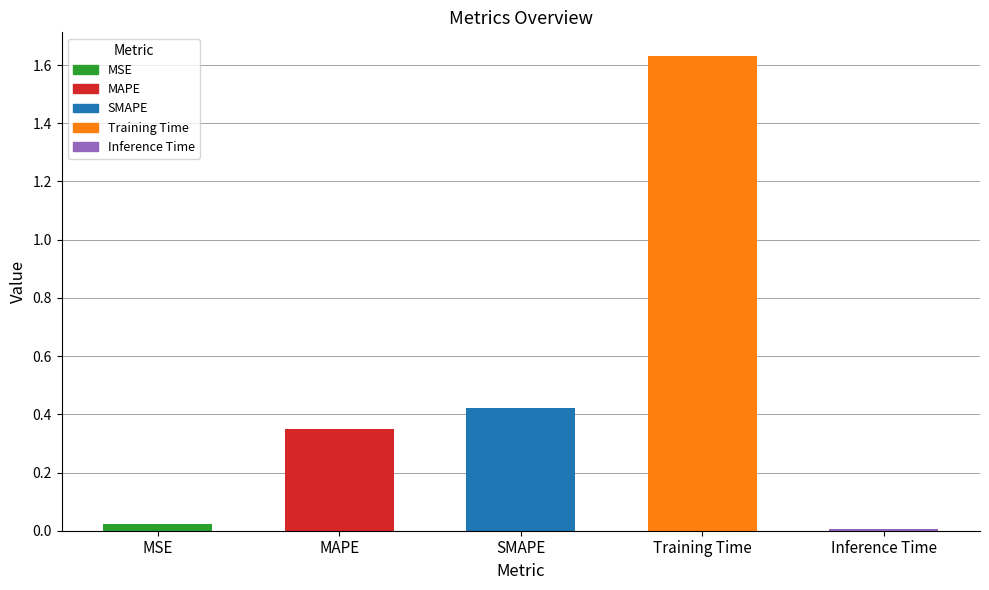

The value at SMAPE is 0.2. True or false?

False